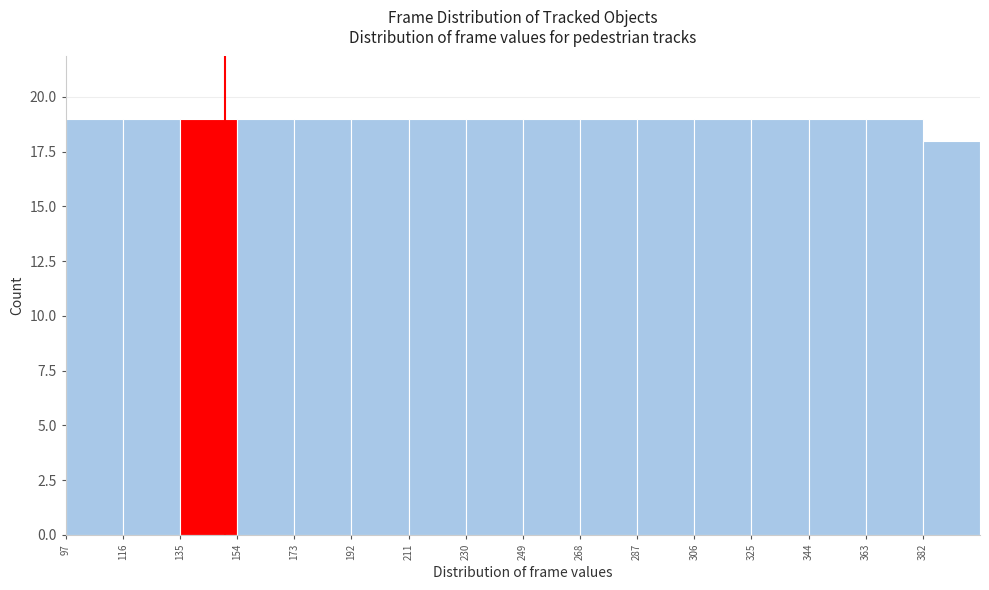

Reading left to right, list every bar in this chart as the range it spans on the x-axis followed by its height. Neither the bar edges nor the heights are printed on the chart, so give them approximately, as read against the axes.

97 to 116: 19
116 to 135: 19
135 to 154: 19
154 to 173: 19
173 to 192: 19
192 to 211: 19
211 to 230: 19
230 to 249: 19
249 to 268: 19
268 to 287: 19
287 to 306: 19
306 to 325: 19
325 to 344: 19
344 to 363: 19
363 to 382: 19
382 to 401: 18